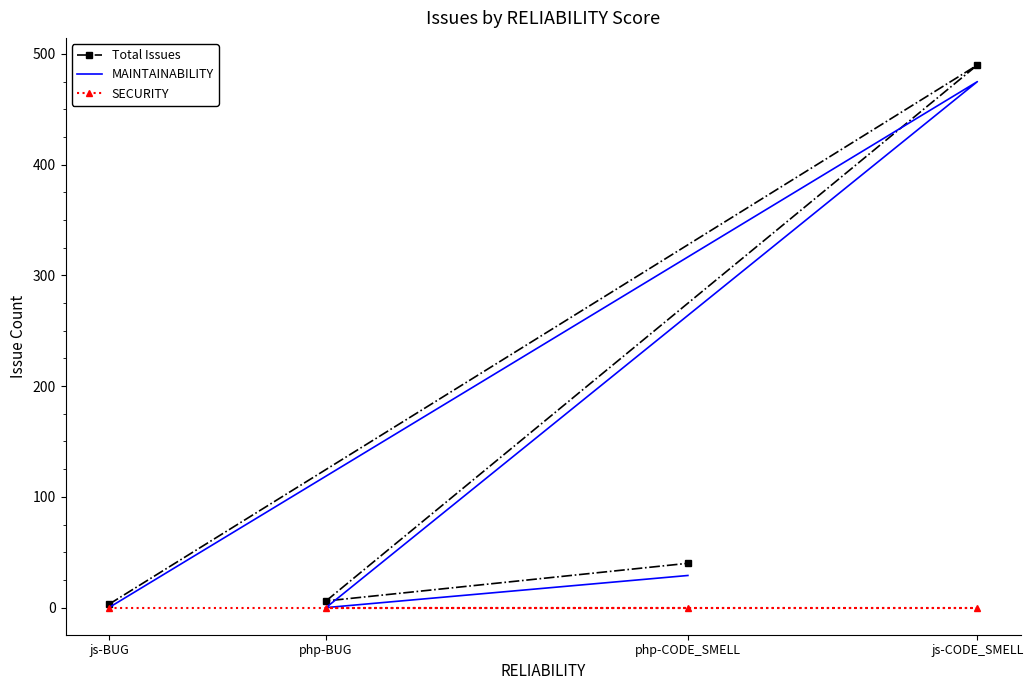

True or false: Total Issues and MAINTAINABILITY intersect in this chart.

False